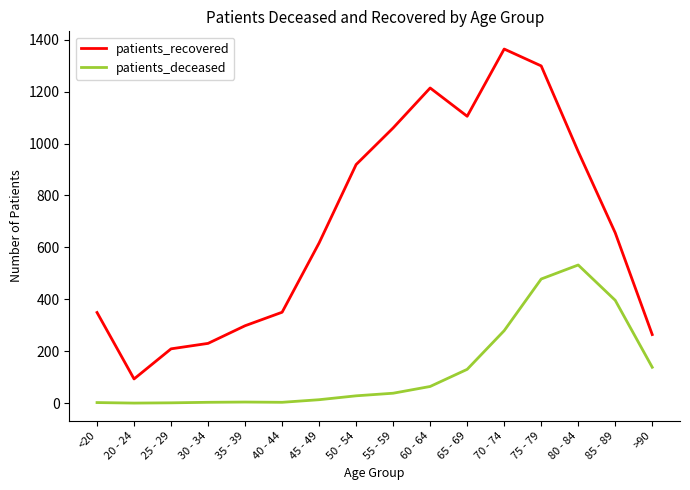

What is the difference between the maximum and minimum values in the patients_deceased series?

532